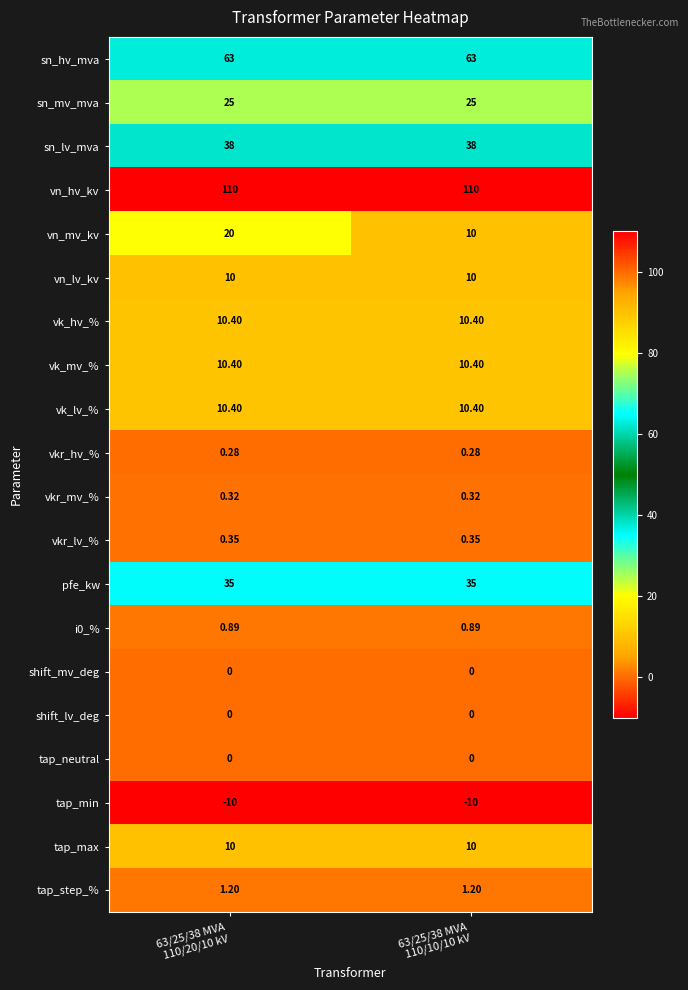

Which series has the largest total across all categories?

vn_hv_kv